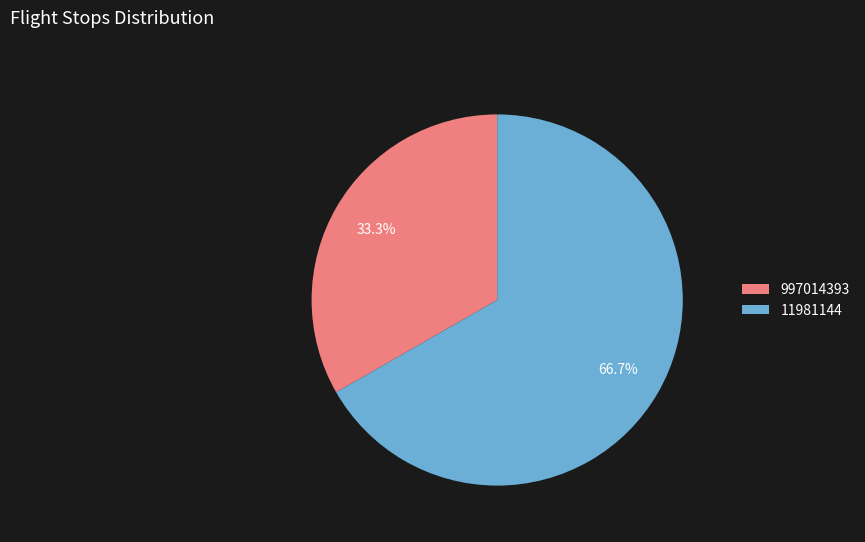

The 997014393 slice represents 33% of the pie. True or false?

True